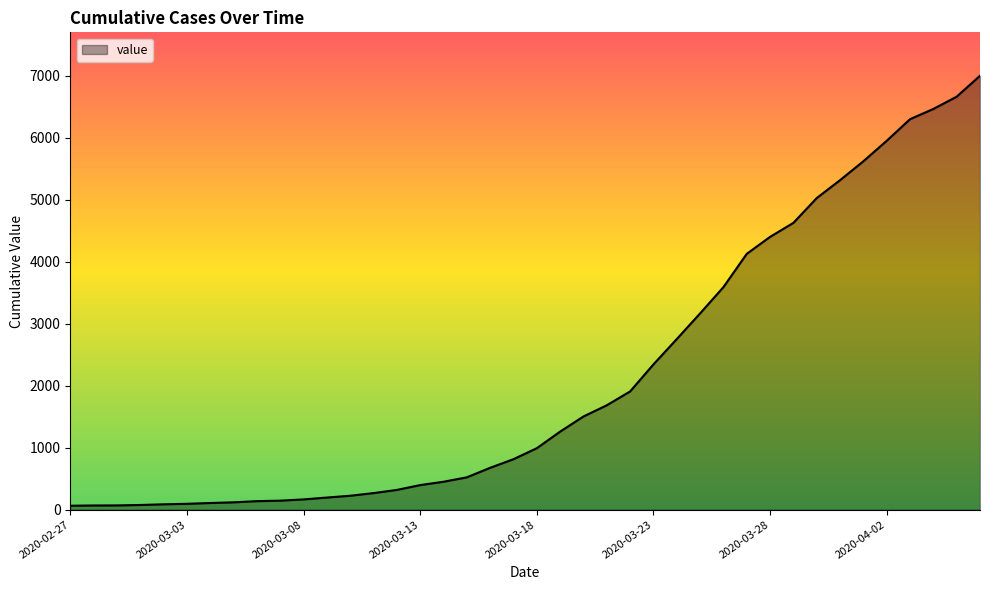

What is the difference between the maximum and minimum values?

6938